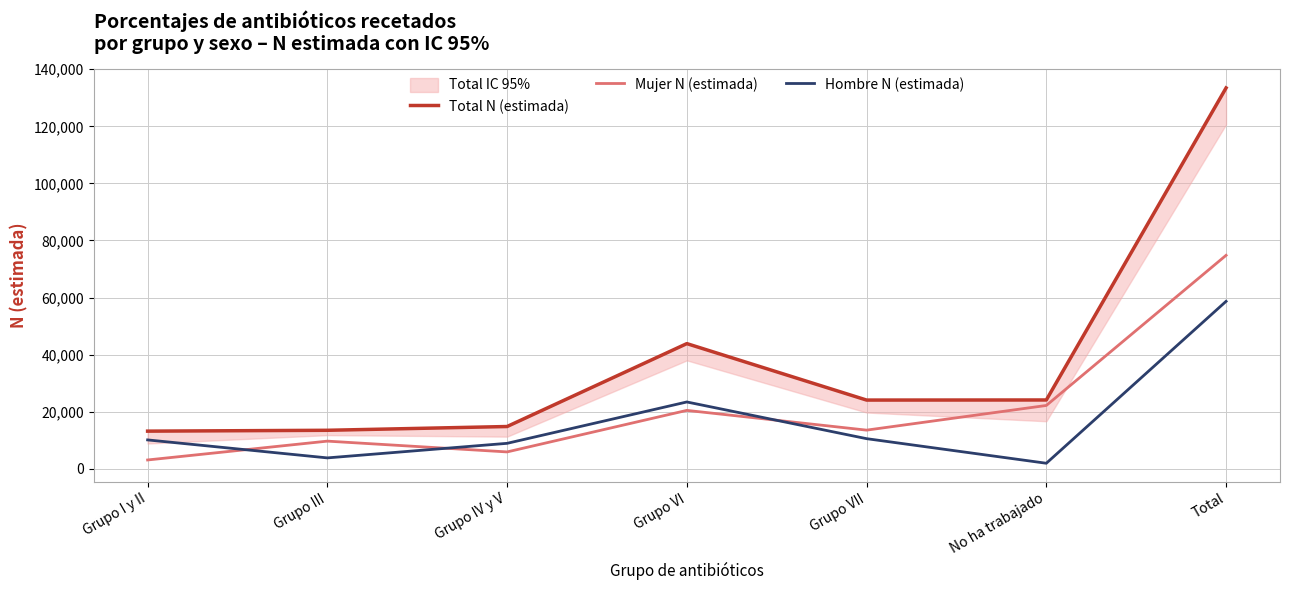

What is the sum of the Hombre N (estimada) values at No ha trabajado and Grupo VII?

12460